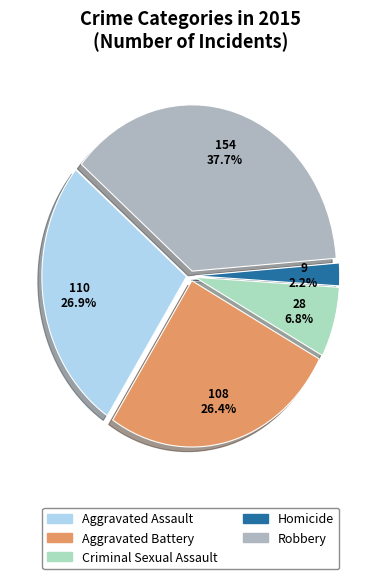

How much of the chart is everything except Criminal Sexual Assault?

93.2%